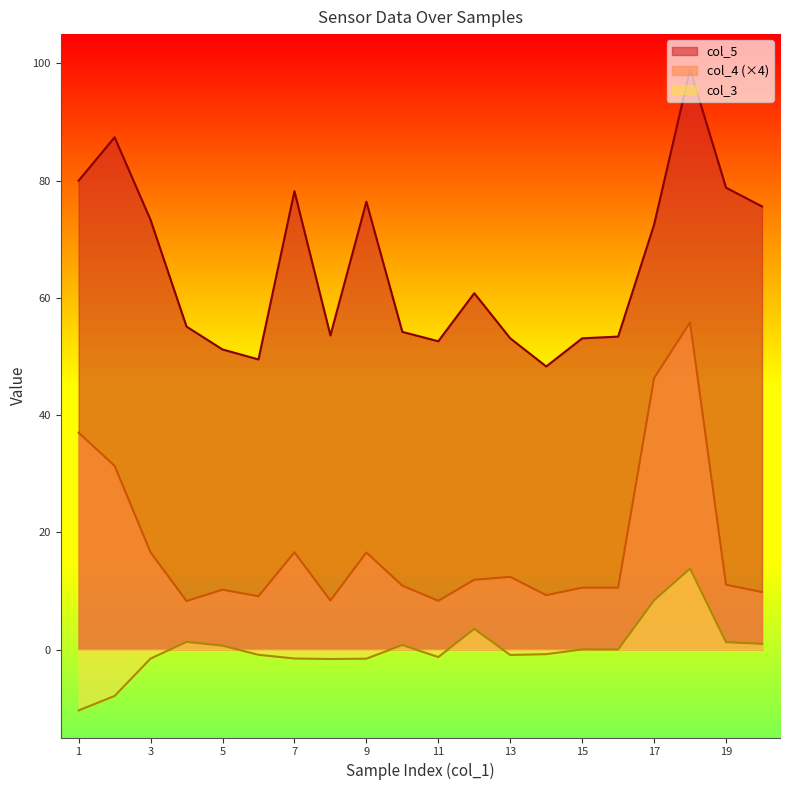

Is the value of col_4 at 19 greater than the value of col_3 at 17?

Yes